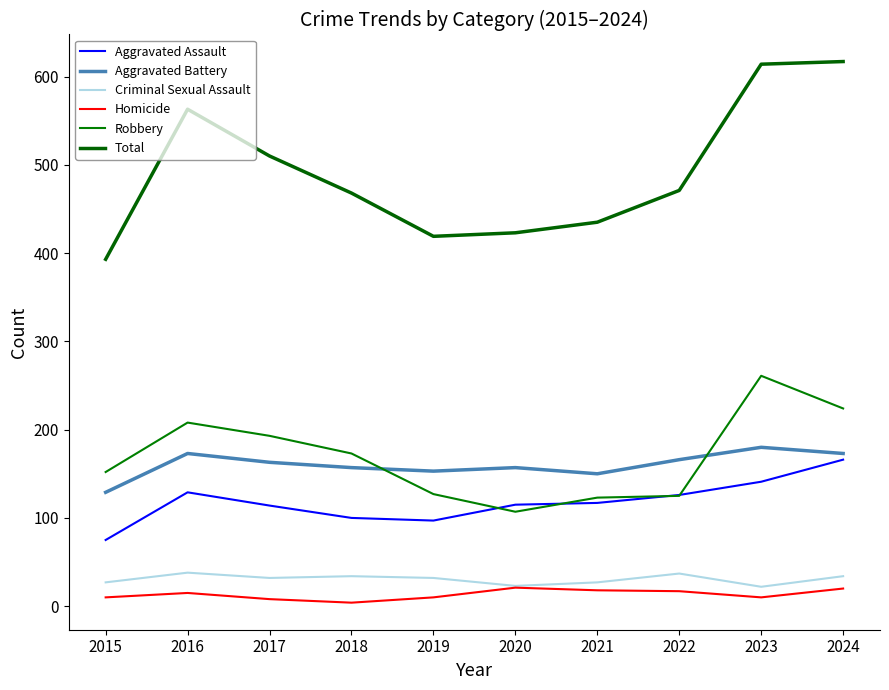

Between 2019 and 2023, which series saw the biggest shift?

Total